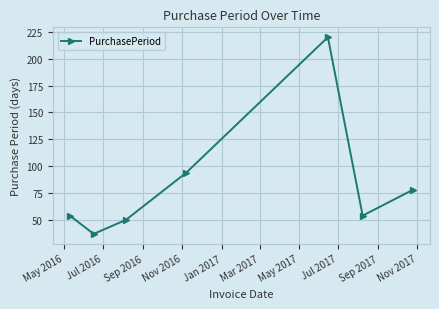

What is the difference between the maximum and minimum values?

183